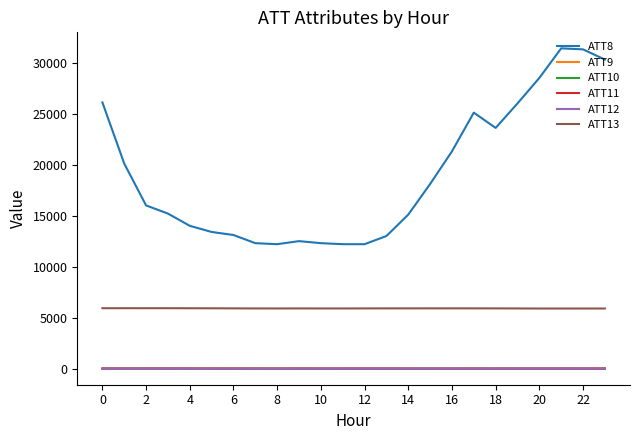

Which series has the widest spread of values?

ATT8